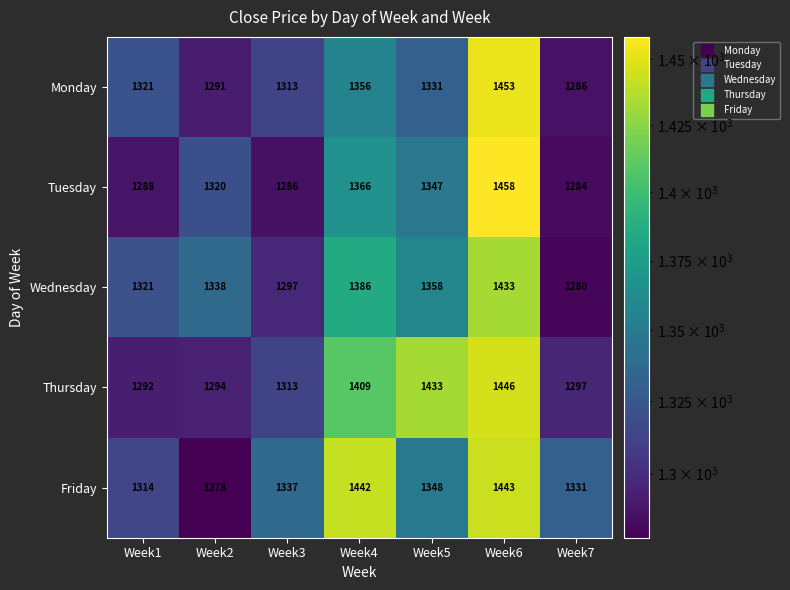

What is the highest value of the Friday series?

1443